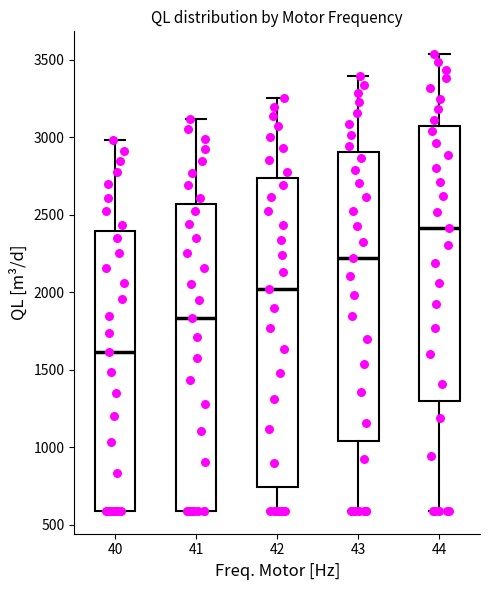

Where does the median line of the box at x = 42 sit on the y-axis? The values are not printed on the chart, so give them approximately, as read against the axis.

2000